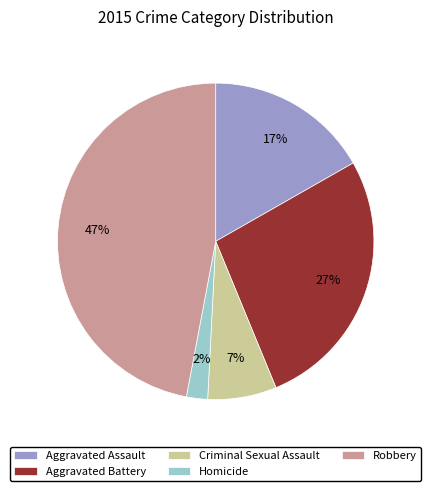

Do Robbery and Criminal Sexual Assault together represent more than half of the pie?

Yes